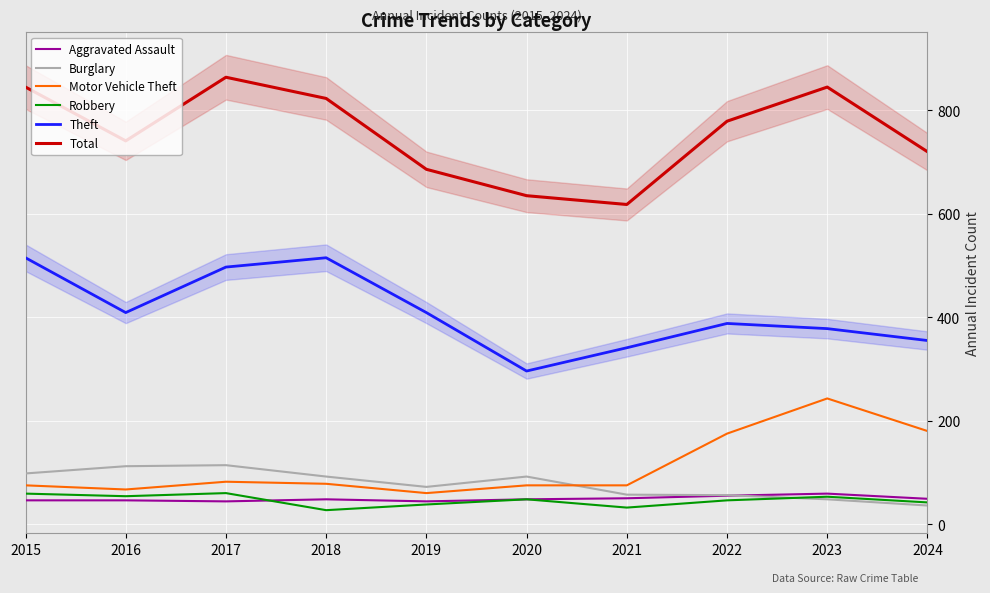

What is the difference between the maximum and minimum values in the Burglary series?

78